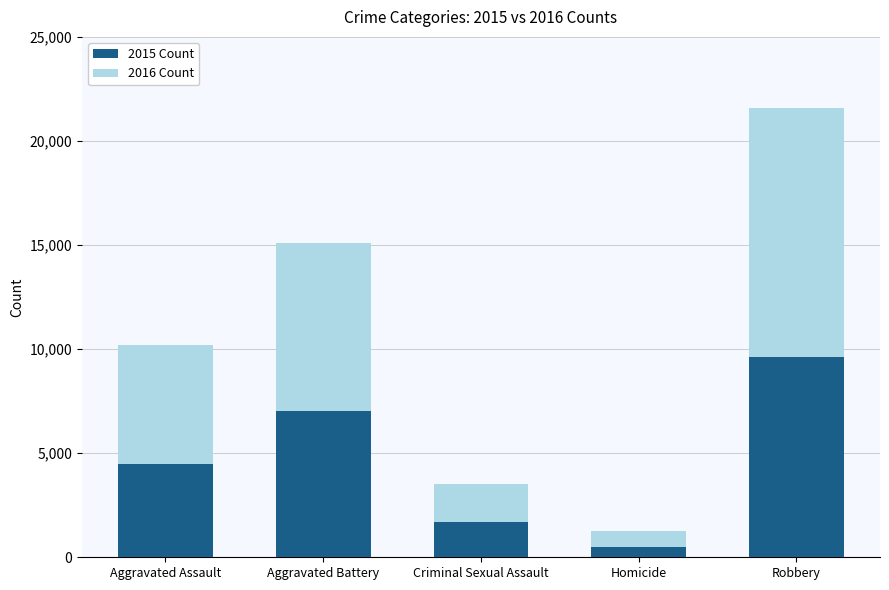

Are the bars horizontal?

No